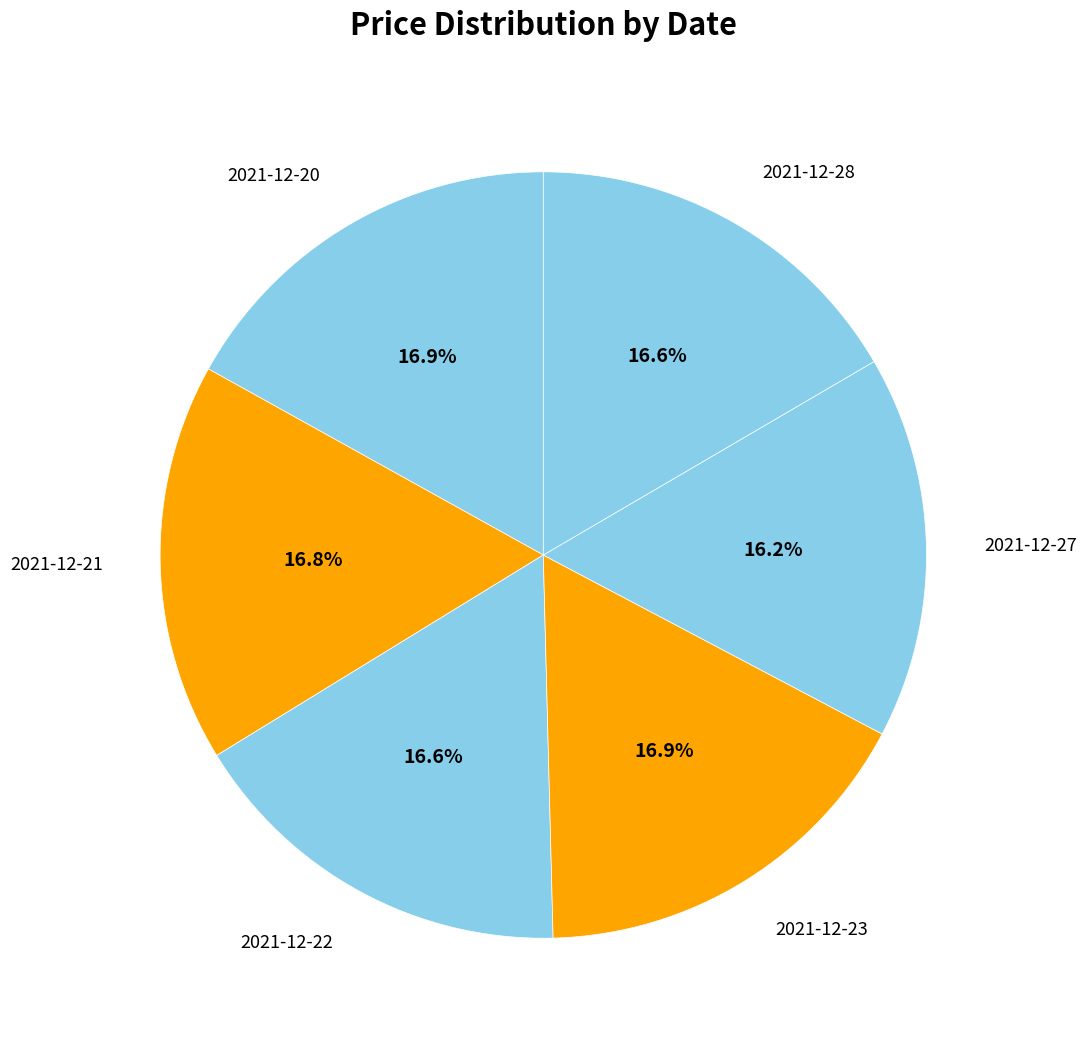

How many segments does this pie chart have?

6